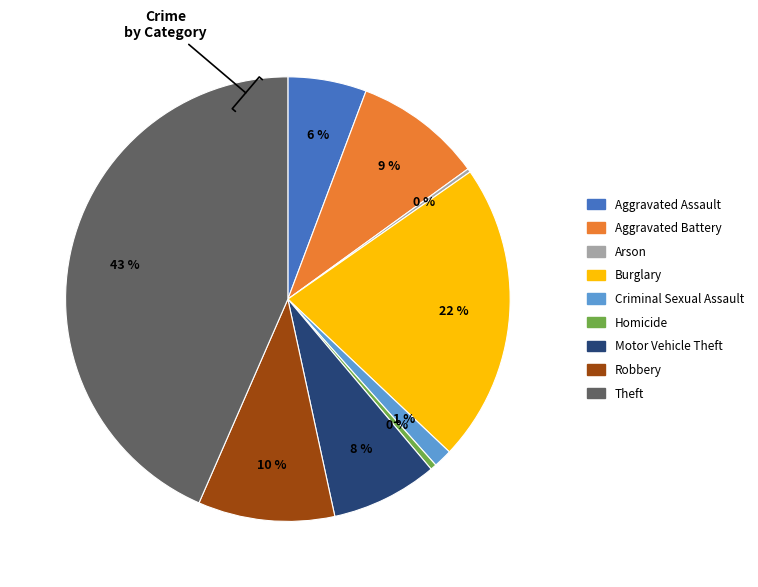

Is there any slice that represents more than half of the pie?

No